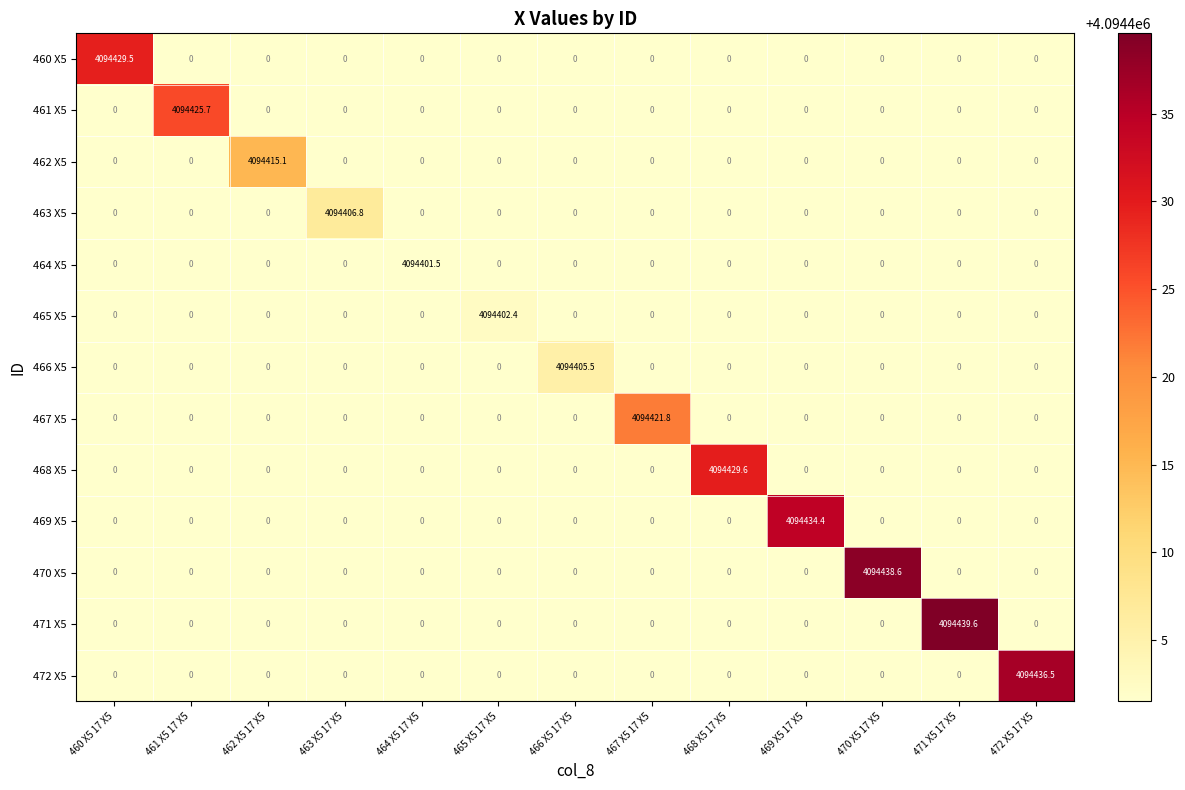

What is the average value of the 462 X5 series?

314955.0